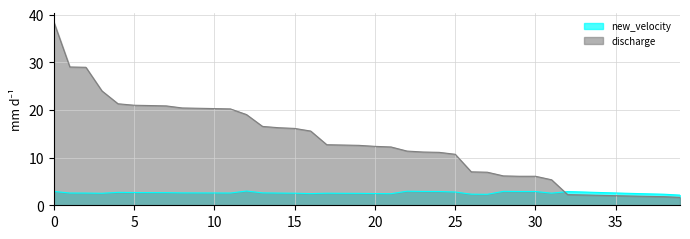

Which label corresponds to the smallest value in the chart?

39